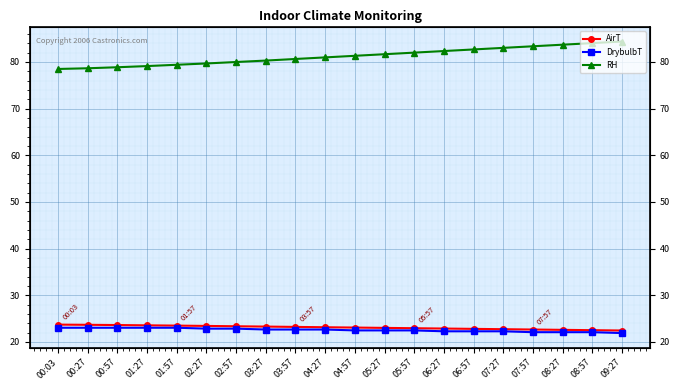

At which category is the sum across all series the highest?

09:27